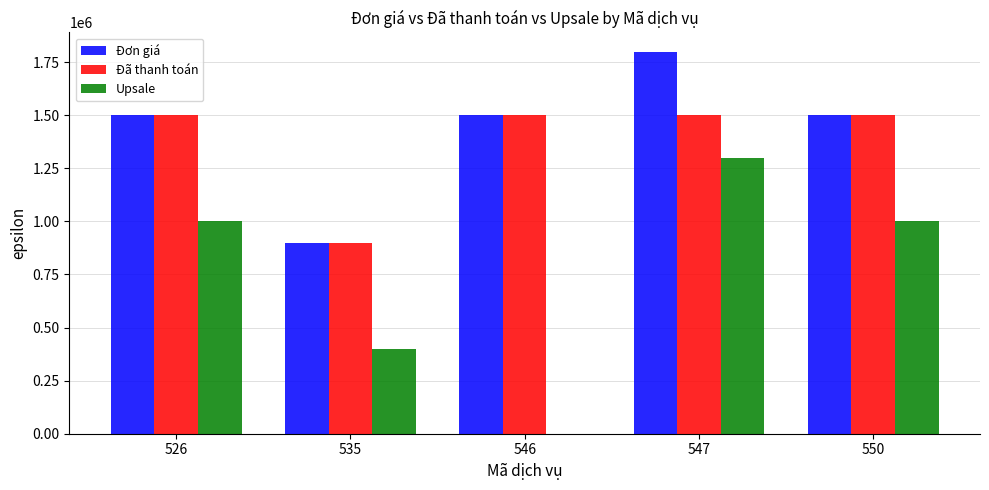

What is the sum of all Đơn giá values?

7200000